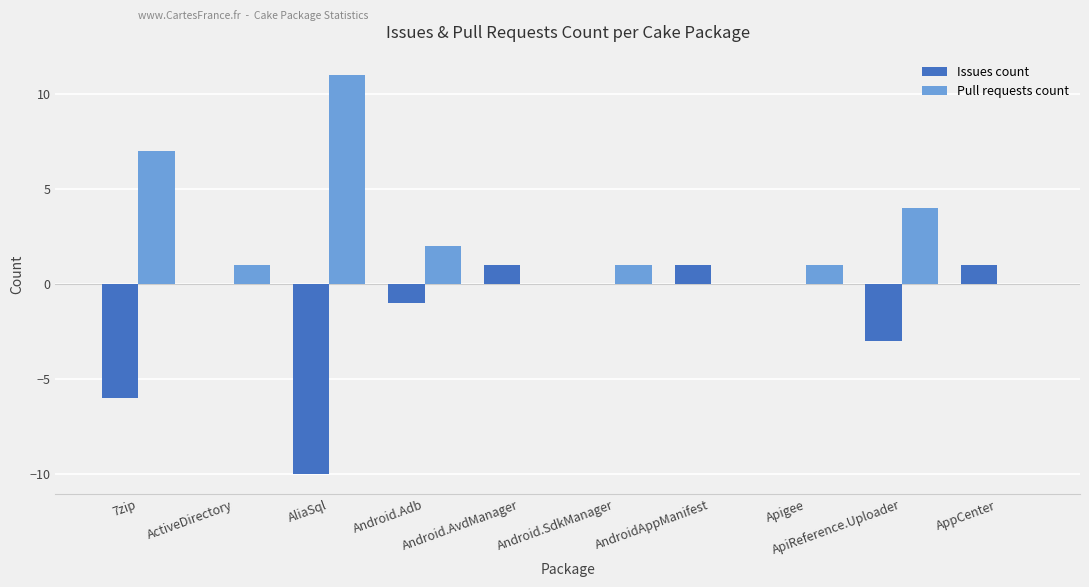

The Issues count series shows 0 at Android.SdkManager. True or false?

True